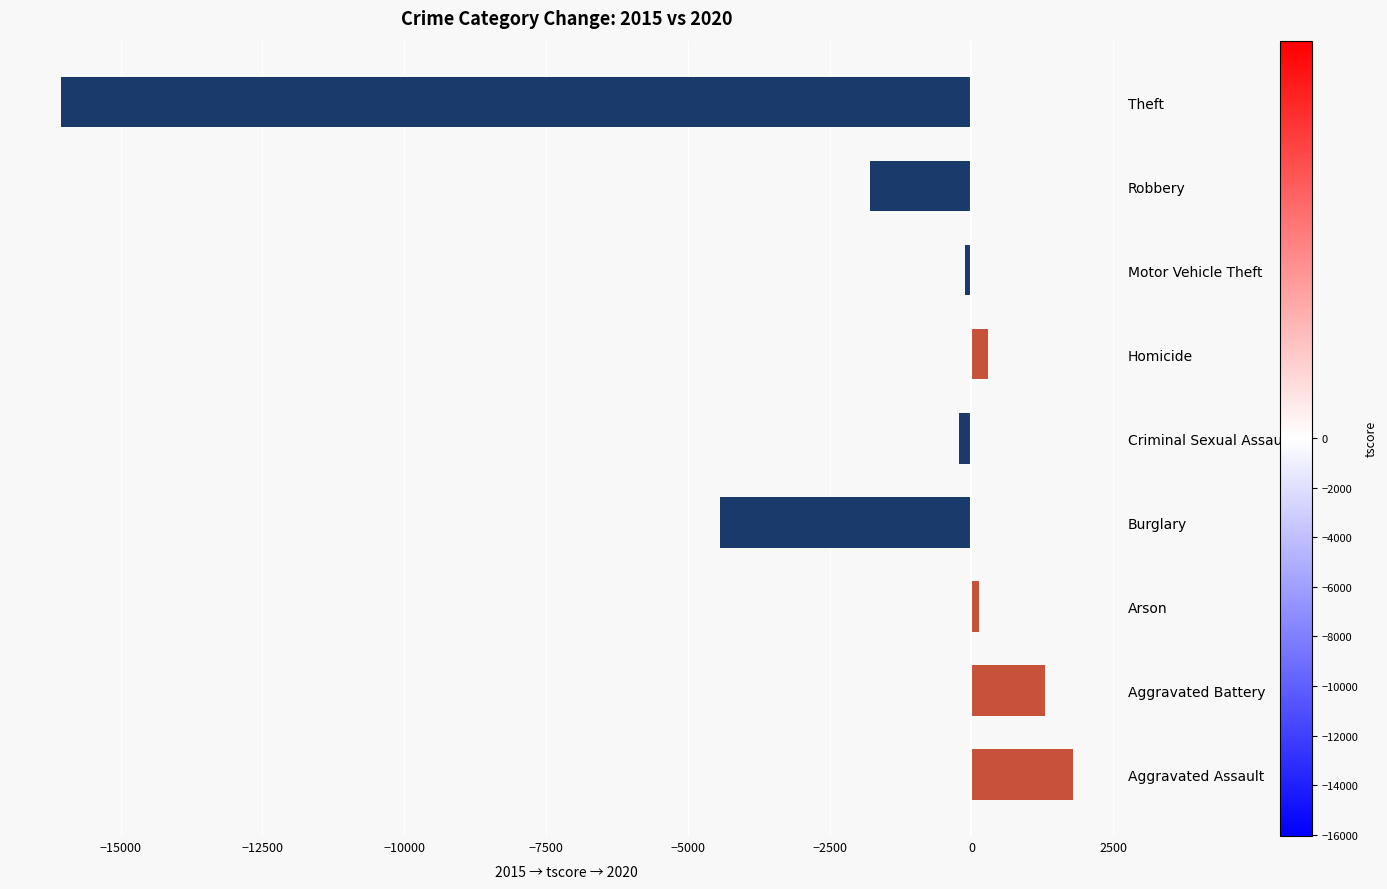

True or false: the data shows -8421 at Theft.

False